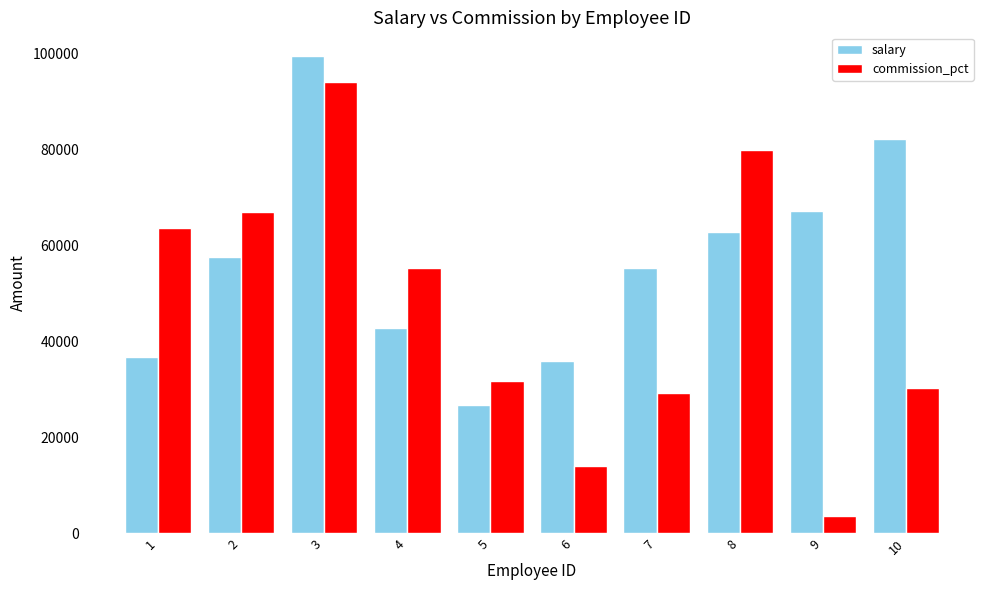

What is the difference between the highest and lowest values at 10?

51934